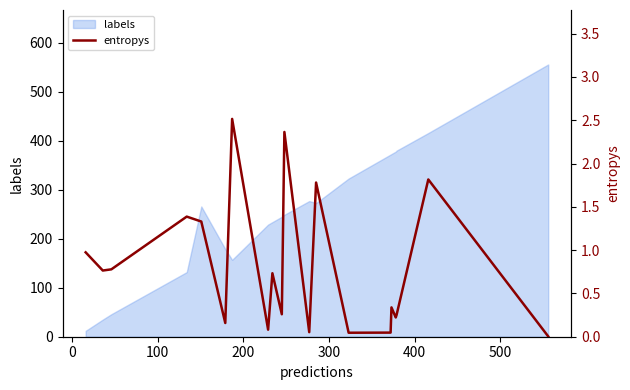

Reading right to left, list all the values displayed in this chart.

0.0	1.8	0.3	0.2	0.3	0.0	0.0	1.8	0.1	2.4	0.3	0.7	0.1	2.5	0.2	1.3	1.4	0.8	0.8	1.0